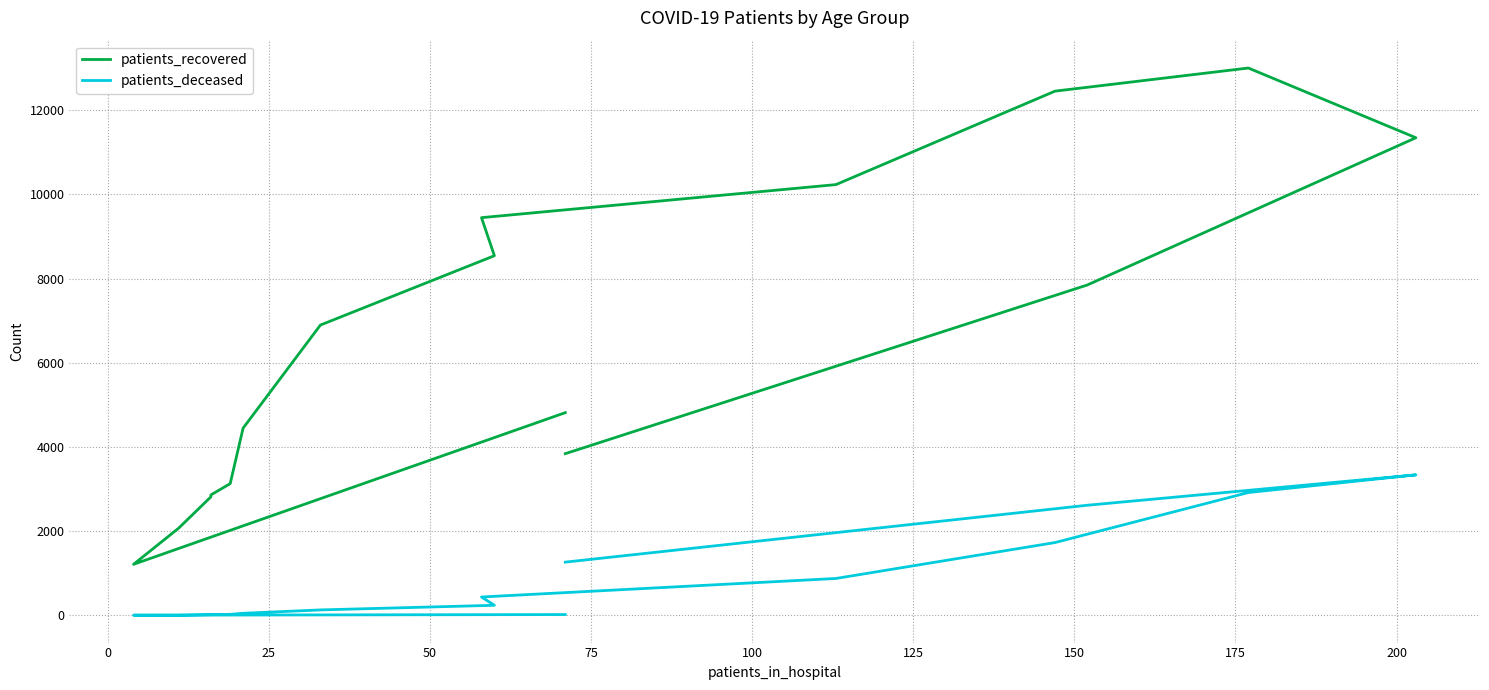

Which series has the widest spread of values?

patients_recovered